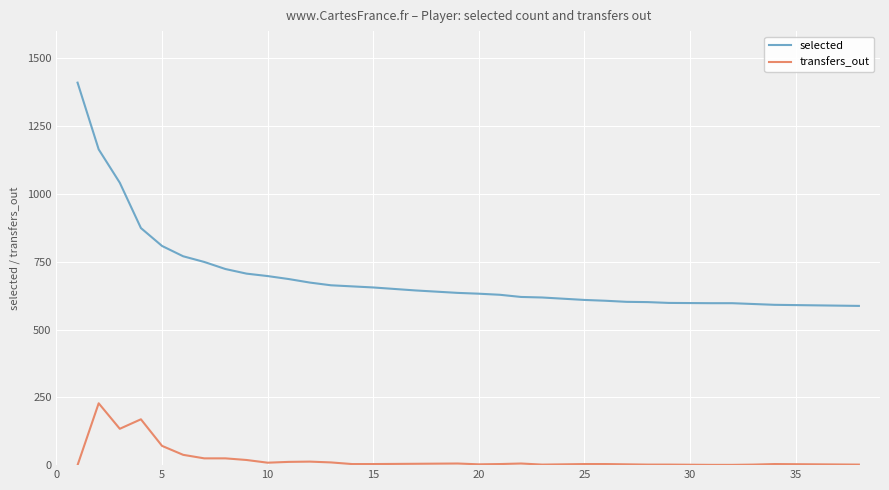

List the series in order of their peak value, highest first.

selected, transfers_out